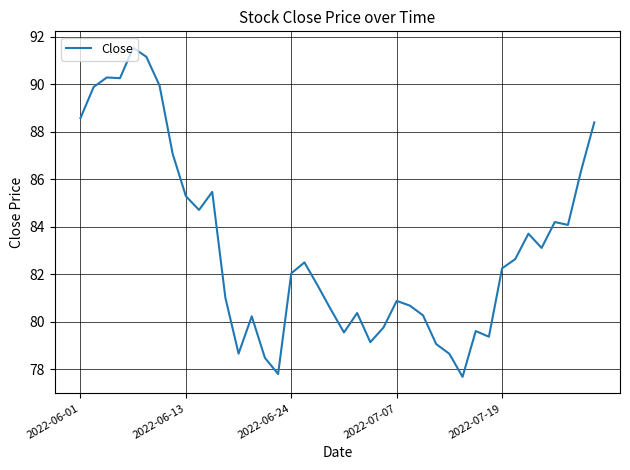

What is the difference between the maximum and minimum values?

13.9